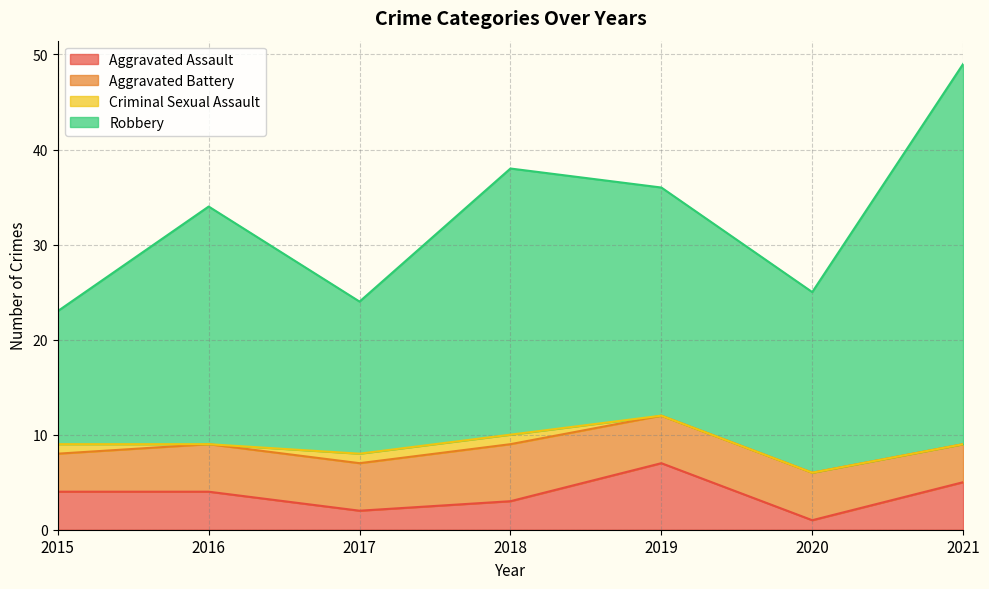

Which series has the largest total across all categories?

Robbery